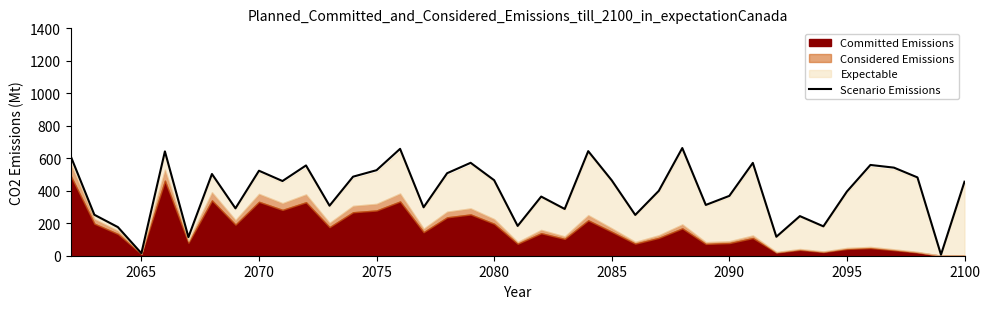

The value of Scenario Emissions at 2070 is 308.2. True or false?

False